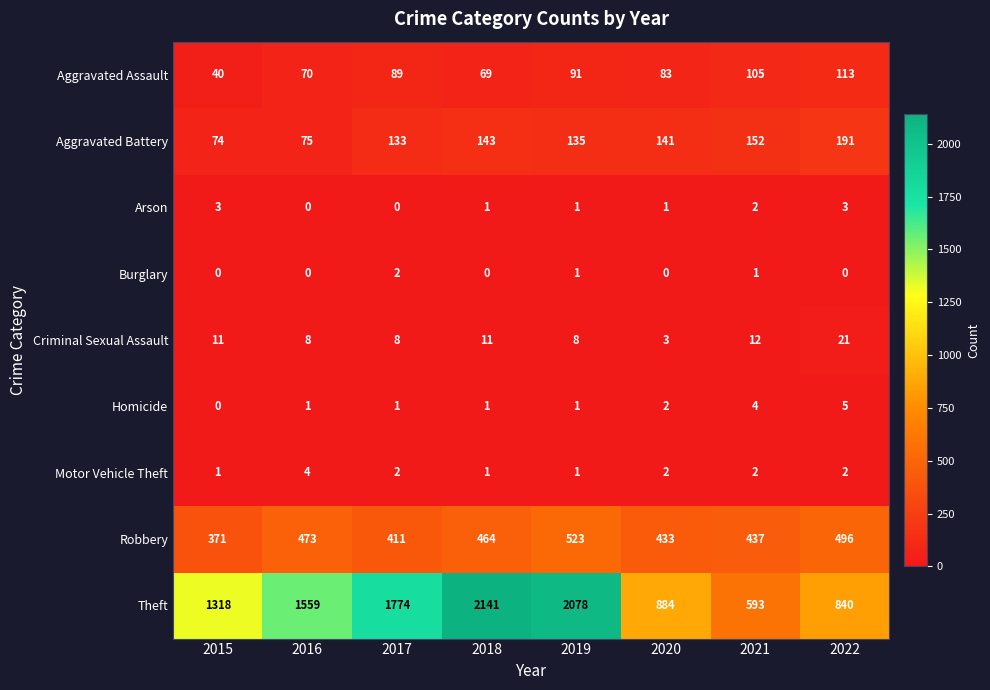

At which label is Robbery closest to 447?

2021